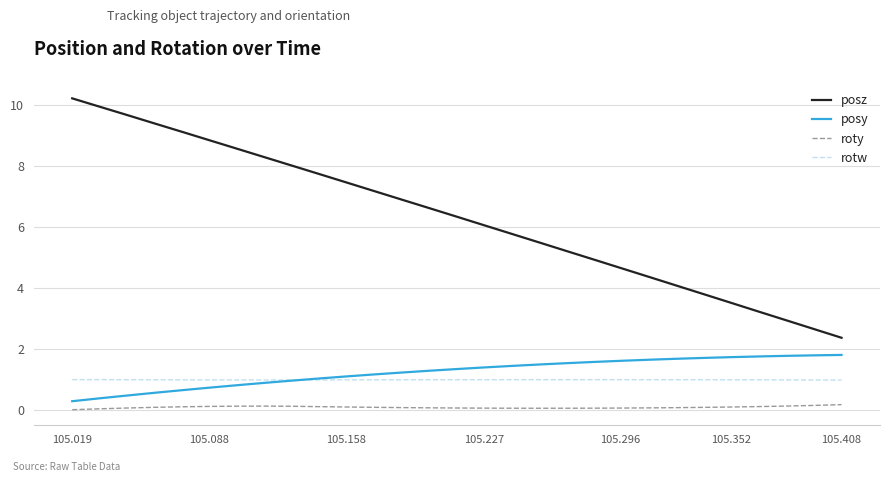

Rank the series by their maximum value, from lowest to highest.

roty, rotw, posy, posz